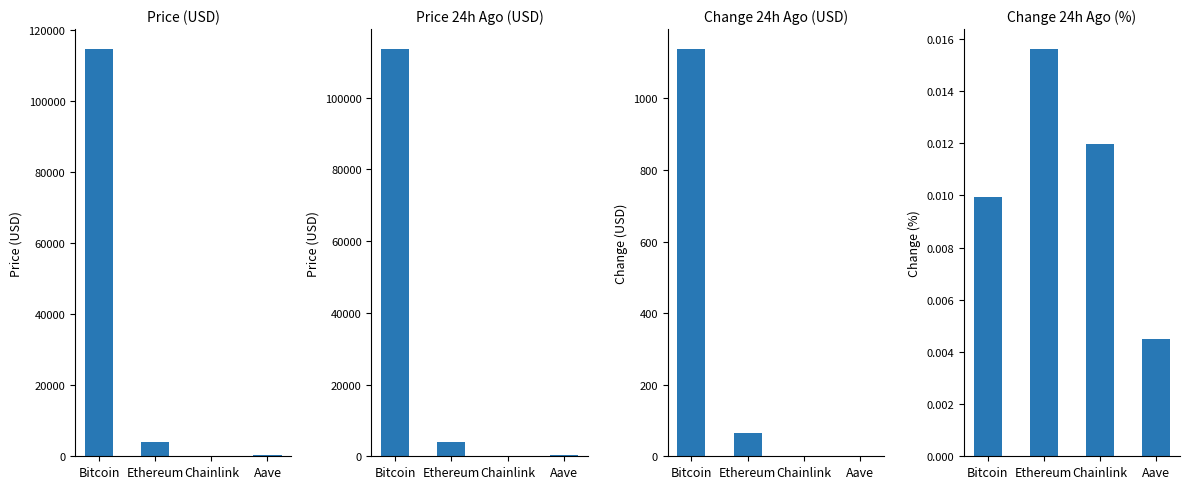

Is it true that price equals 237.2 at Aave?

True